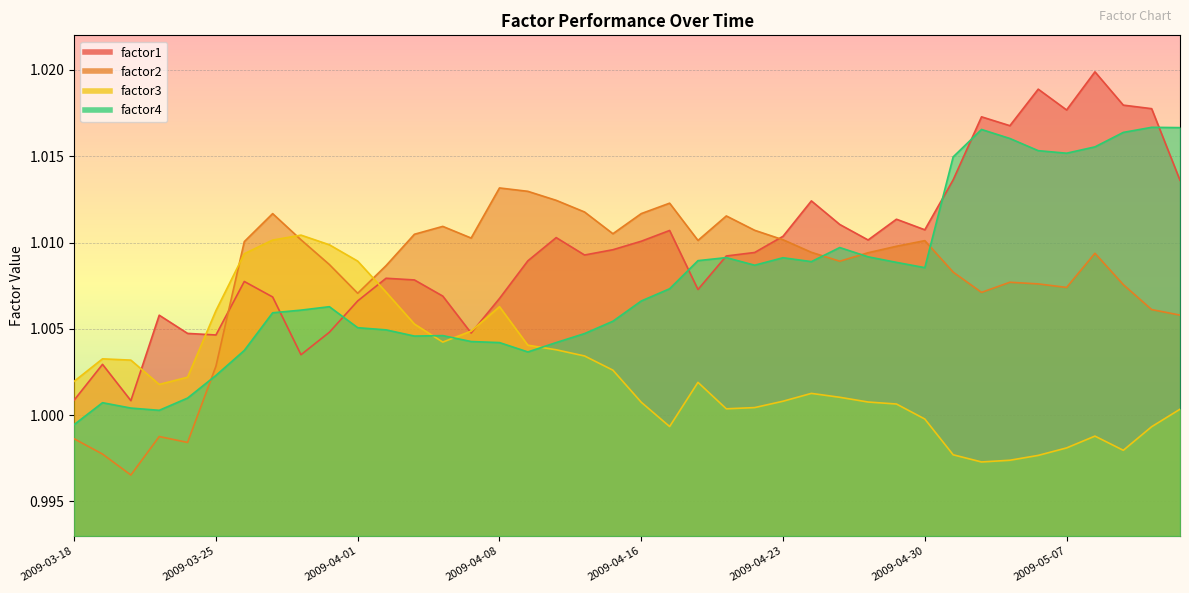

At which label does factor3 reach its minimum?

2009-05-04